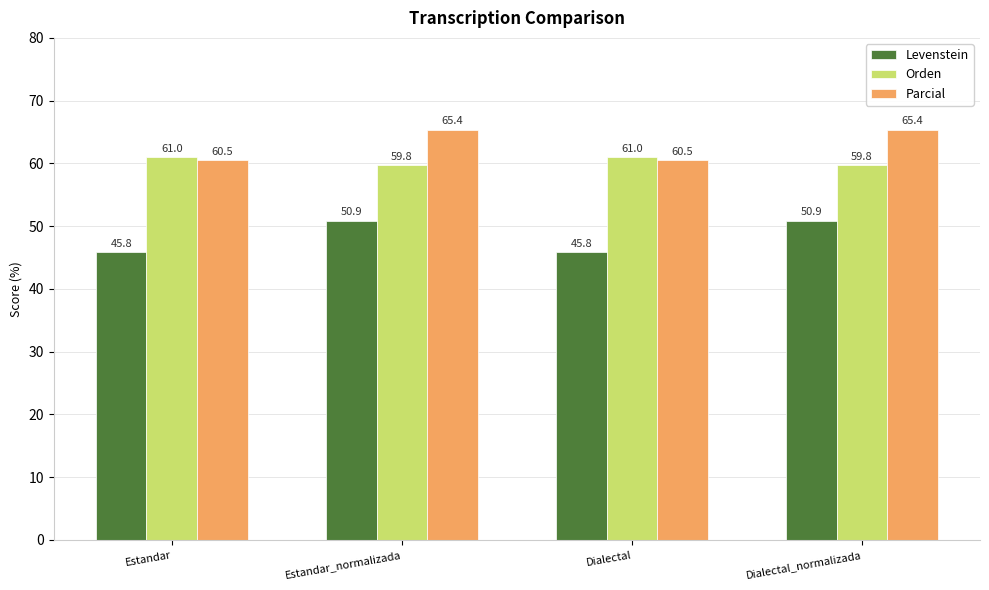

Between Estandar_normalizada and Dialectal, which series saw the biggest shift?

Levenstein